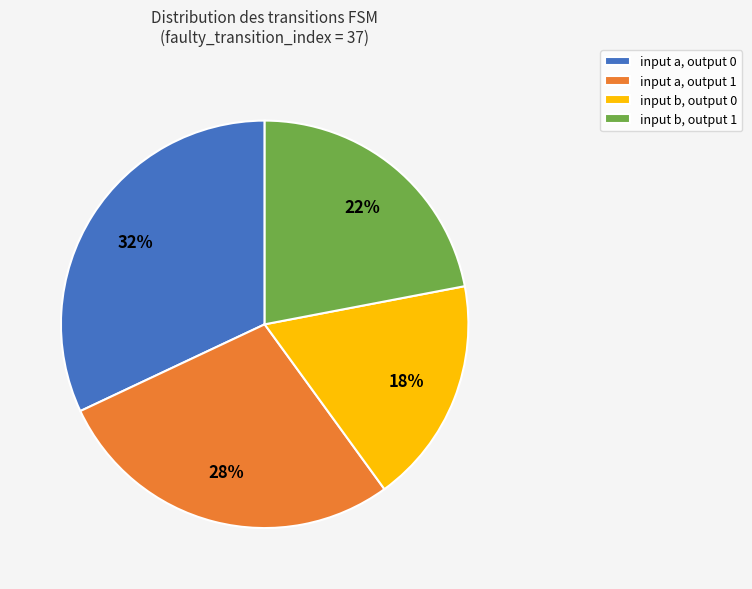

Between input b, output 0 and input a, output 1, which is larger?

input a, output 1